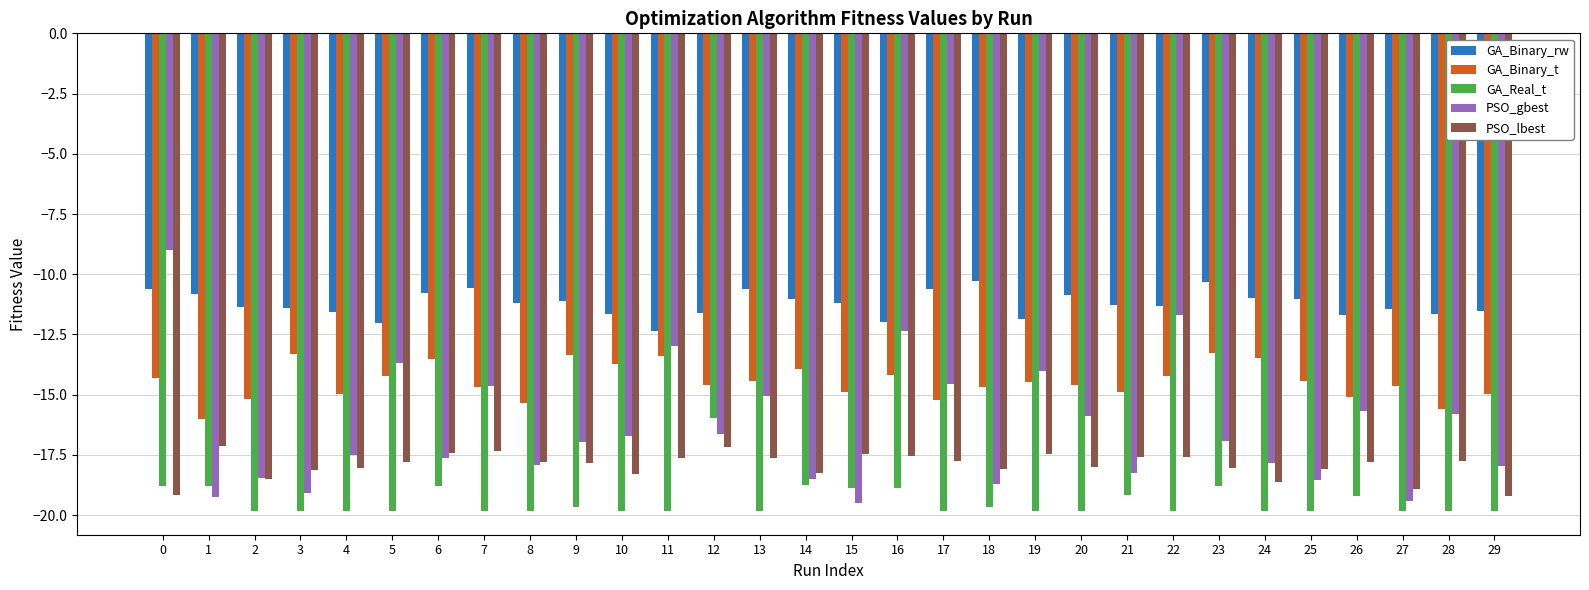

How many values in the GA_Real_t series exceed -19?

8